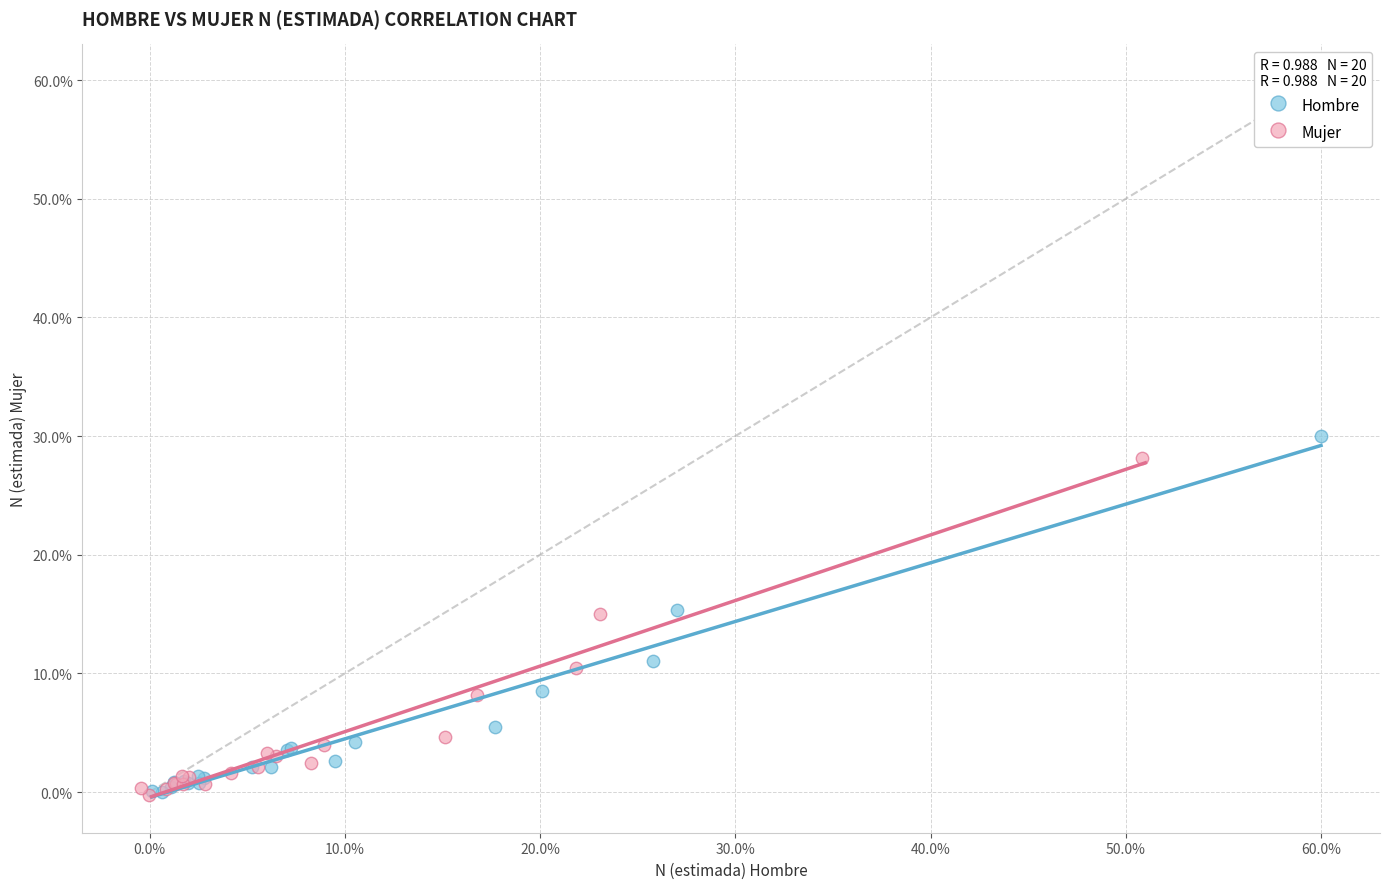

Which series has the largest Y range (max minus min)?

Hombre